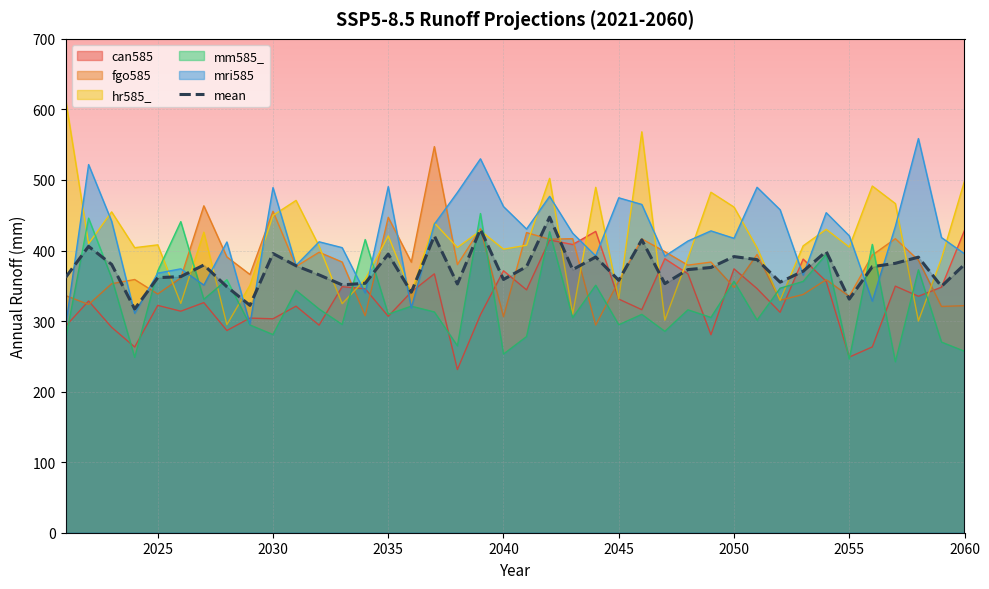

The value of mri585 at 2050 is 222.9. True or false?

False